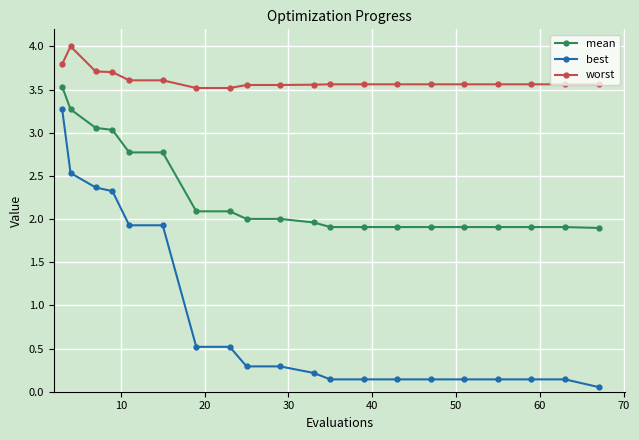

Which series has the largest total across all categories?

worst